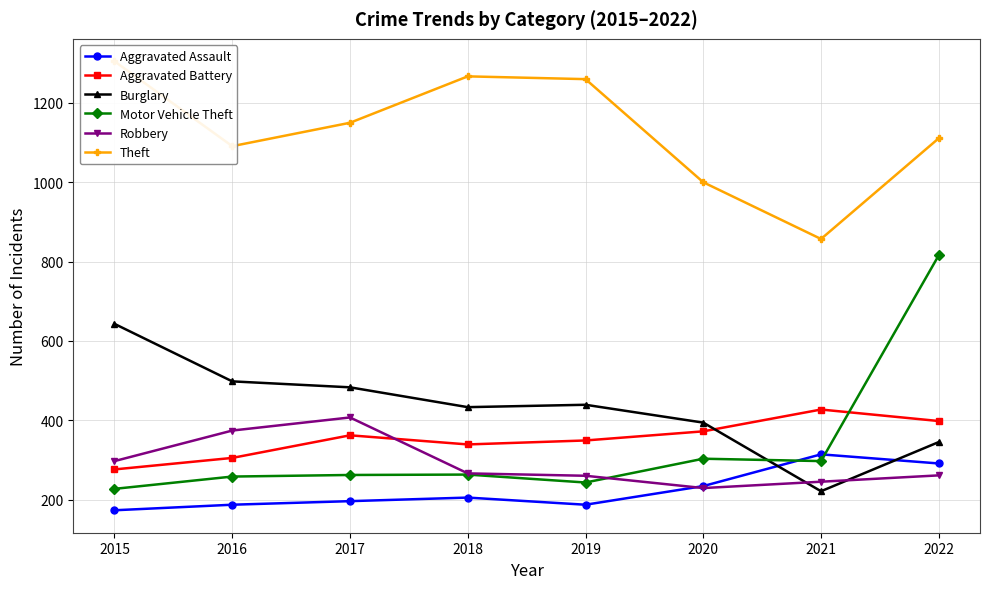

Which series has the largest total across all categories?

Theft